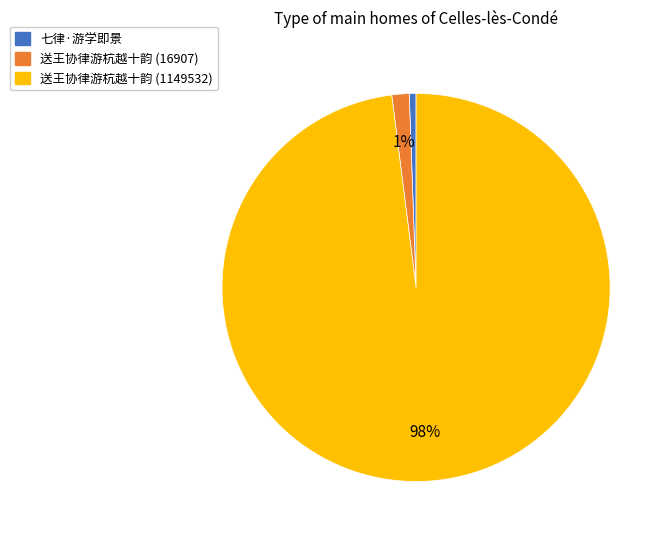

Which slice represents more than half of the pie?

送王协律游杭越十韵 (1149532)